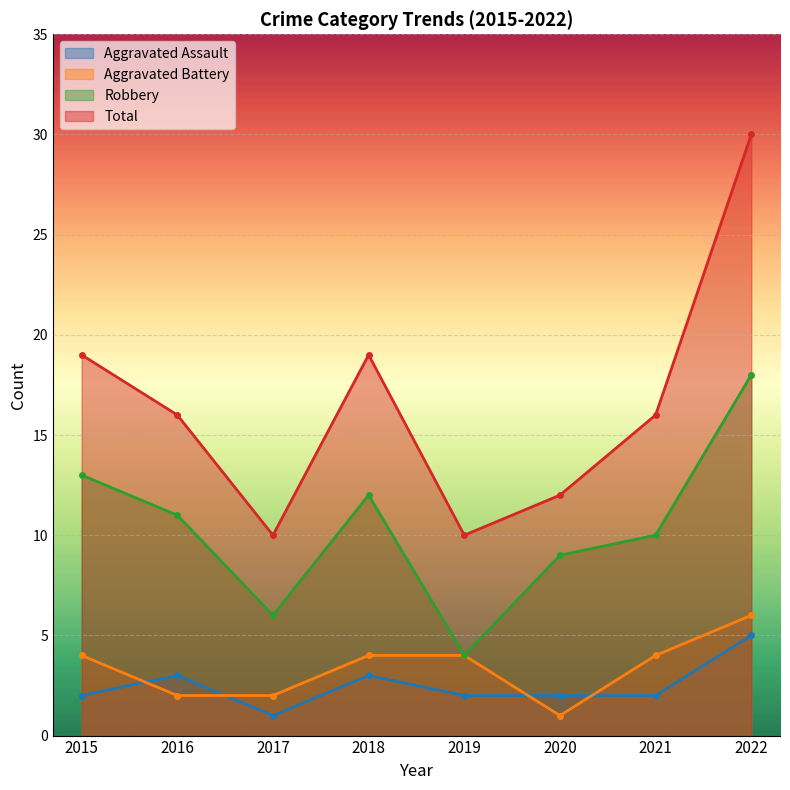

What is the average value of the Aggravated Battery series?

3